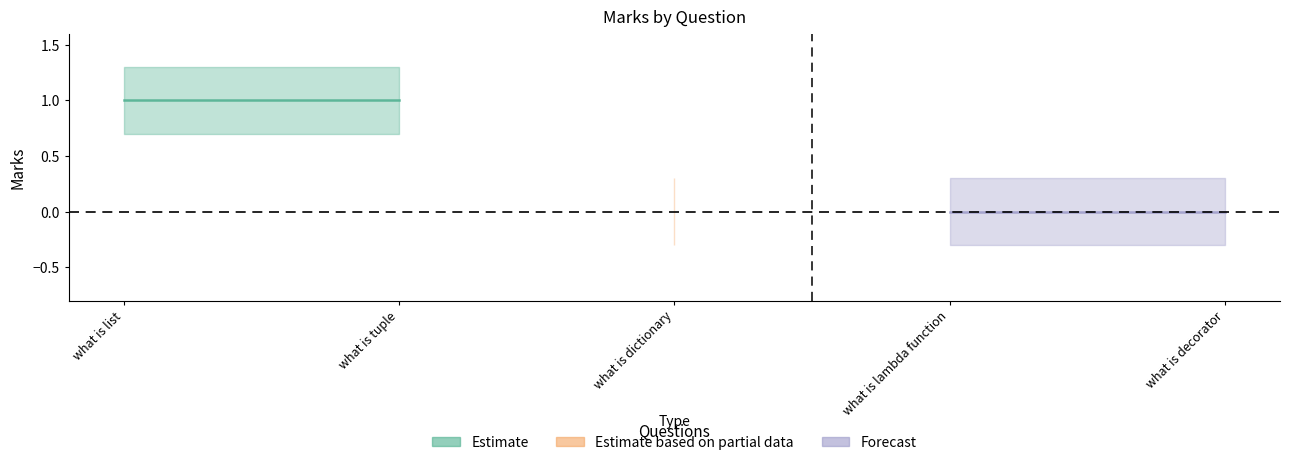

Rank the categories by value from lowest to highest.

what is dictionary, what is lambda function, what is decorator, what is list, what is tuple